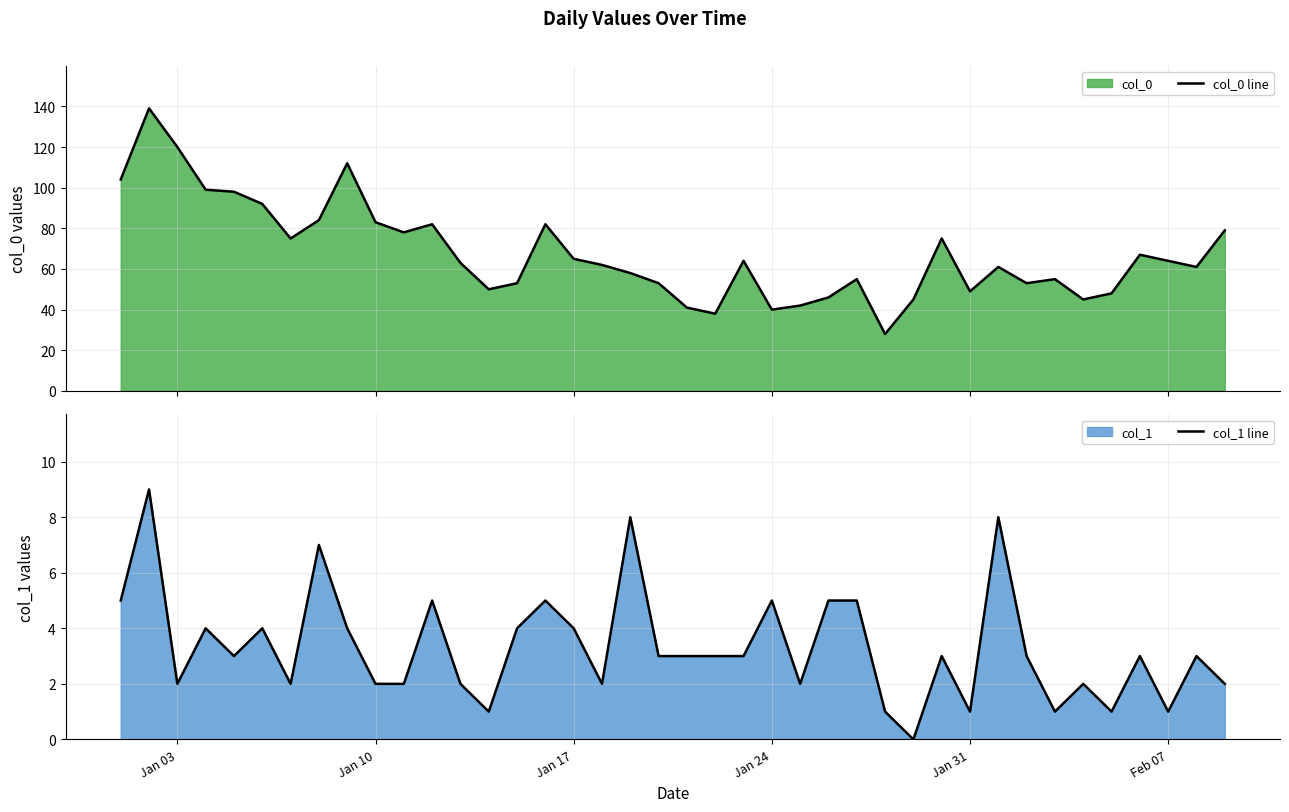

Rank the series by their maximum value, from highest to lowest.

col_0 line, col_1 line